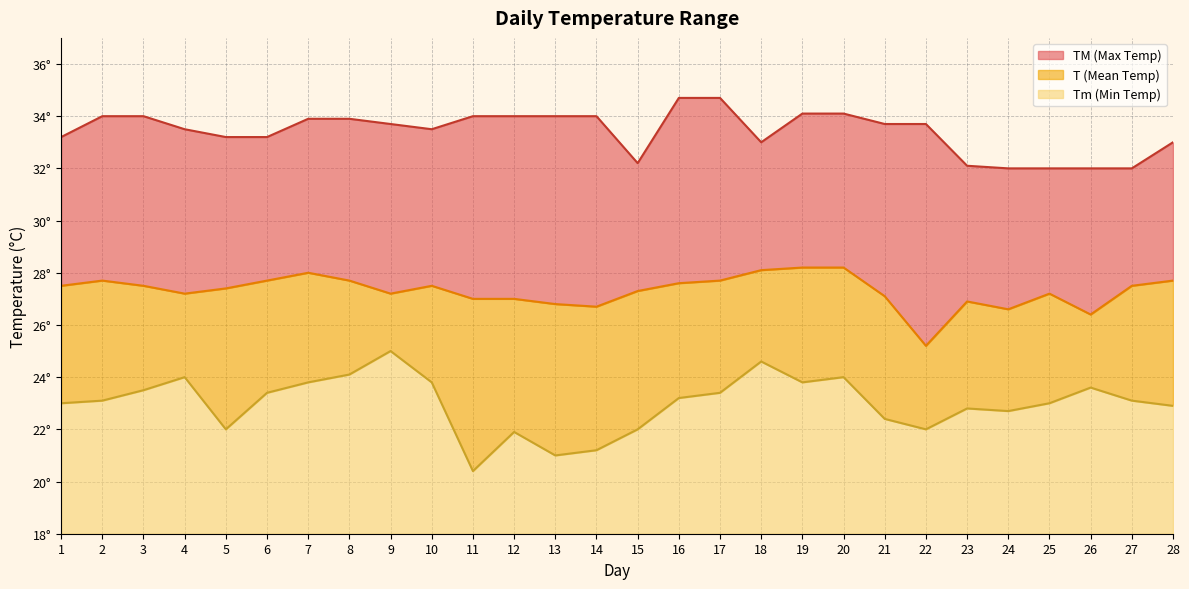

What is the minimum value for Tm?

20.4